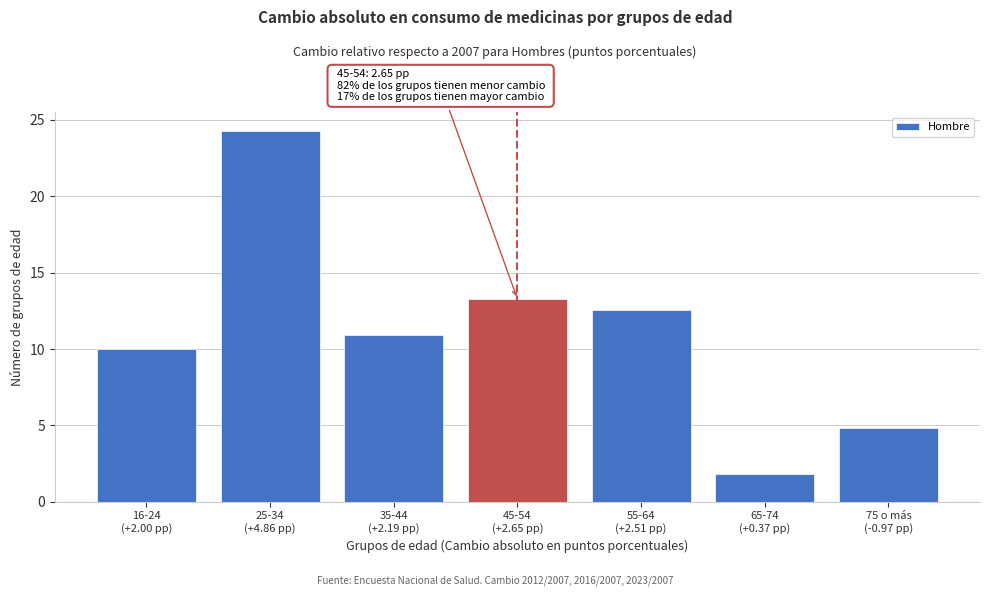

Reading left to right, list all the values displayed in this chart.

10.0	24.3	10.9	13.3	12.5	1.8	4.9